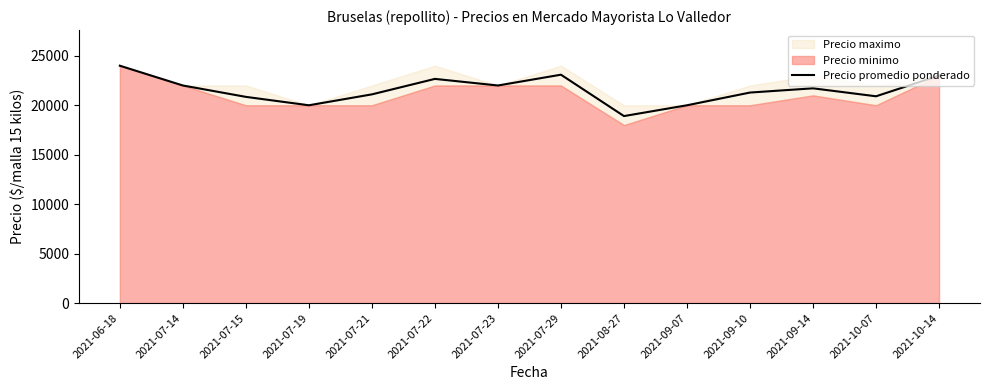

Which category has the highest value across all series?

2021-06-18